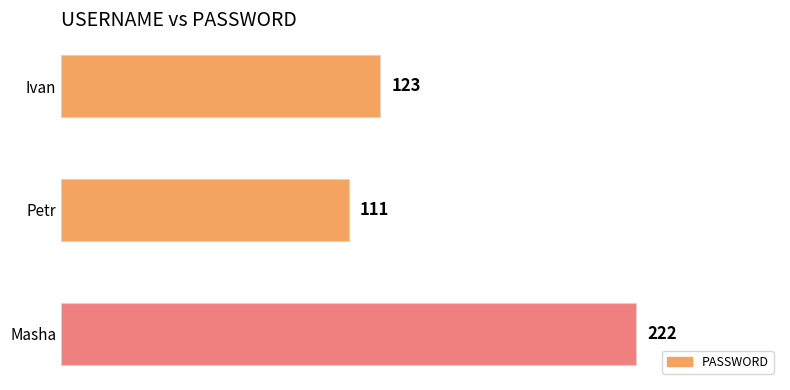

What is the label of the 1st bar from the top?

Ivan